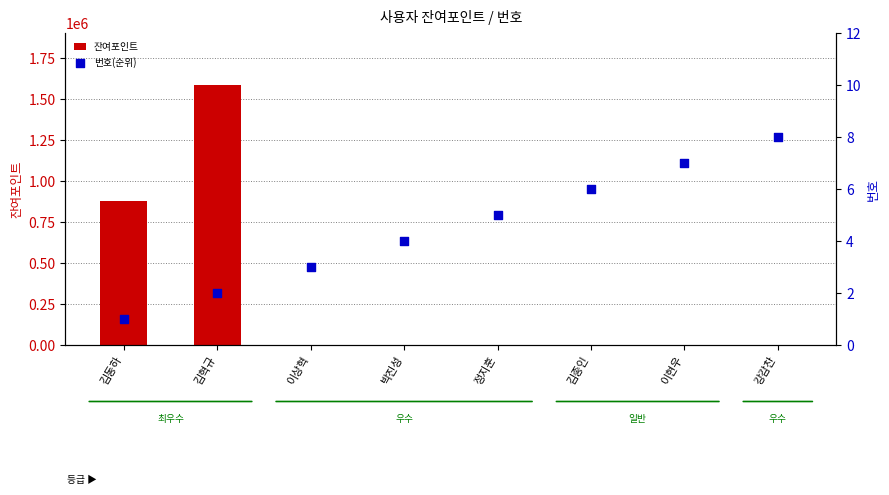

Which series has the widest spread of Y values?

잔여포인트